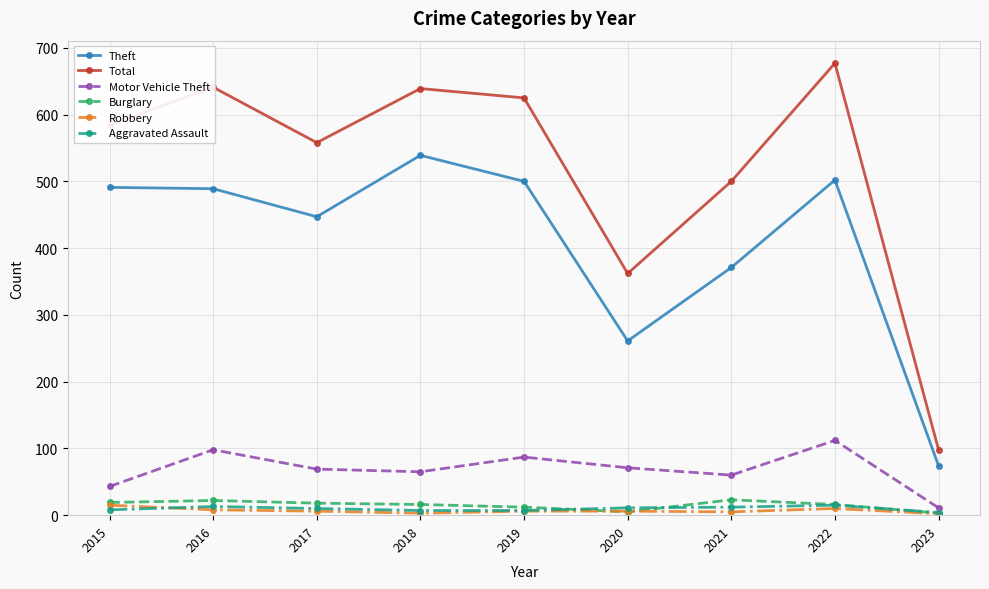

Between 2015 and 2016, which series saw the biggest shift?

Total